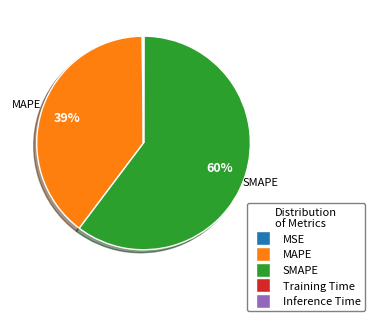

Is the sum of SMAPE and MAPE greater than half?

Yes